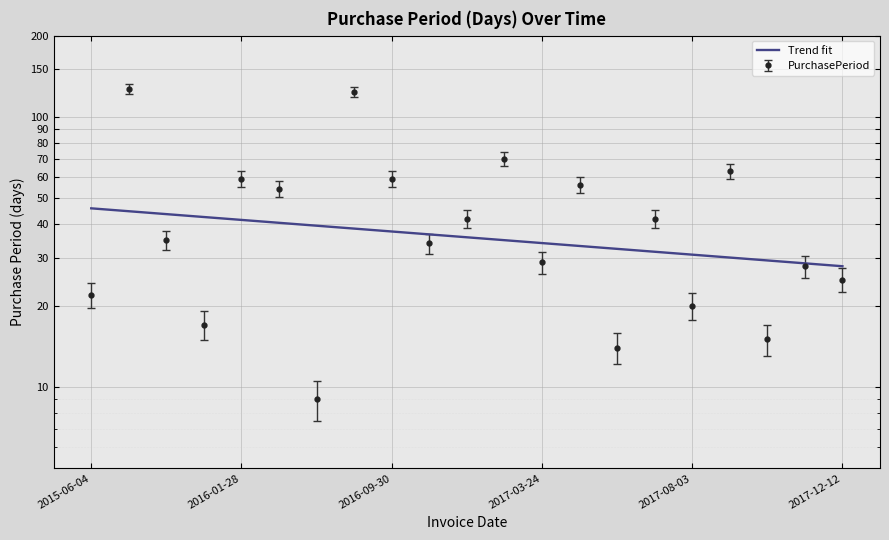

What is the greatest value displayed?

45.9